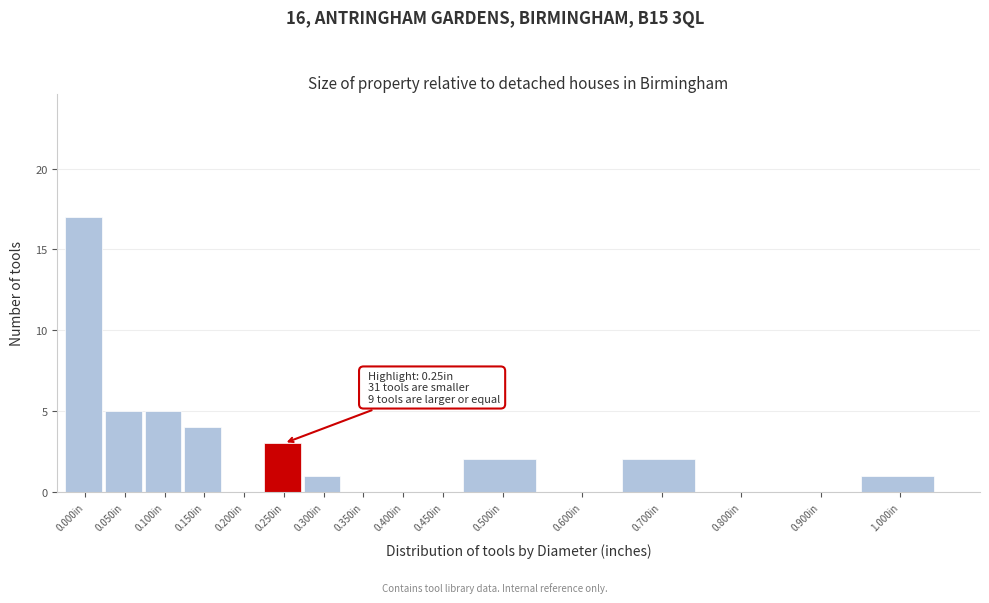

Reading left to right, list all the values displayed in this chart.

0.000in=17	0.050in=5	0.100in=5	0.150in=4	0.200in=0	0.250in=3	0.300in=1	0.350in=0	0.400in=0	0.450in=0	0.500in=2	0.600in=0	0.700in=2	0.800in=0	0.900in=0	1.000in=1